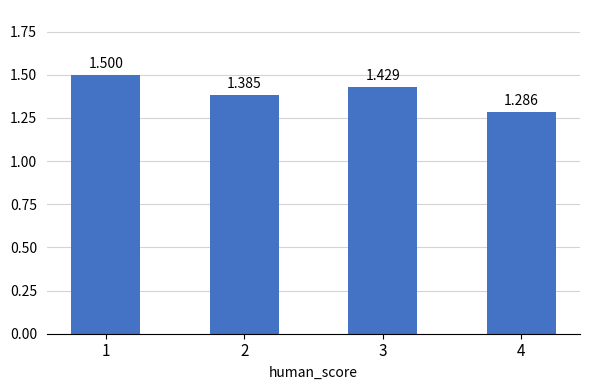

The value at 1 is 2.6. True or false?

False